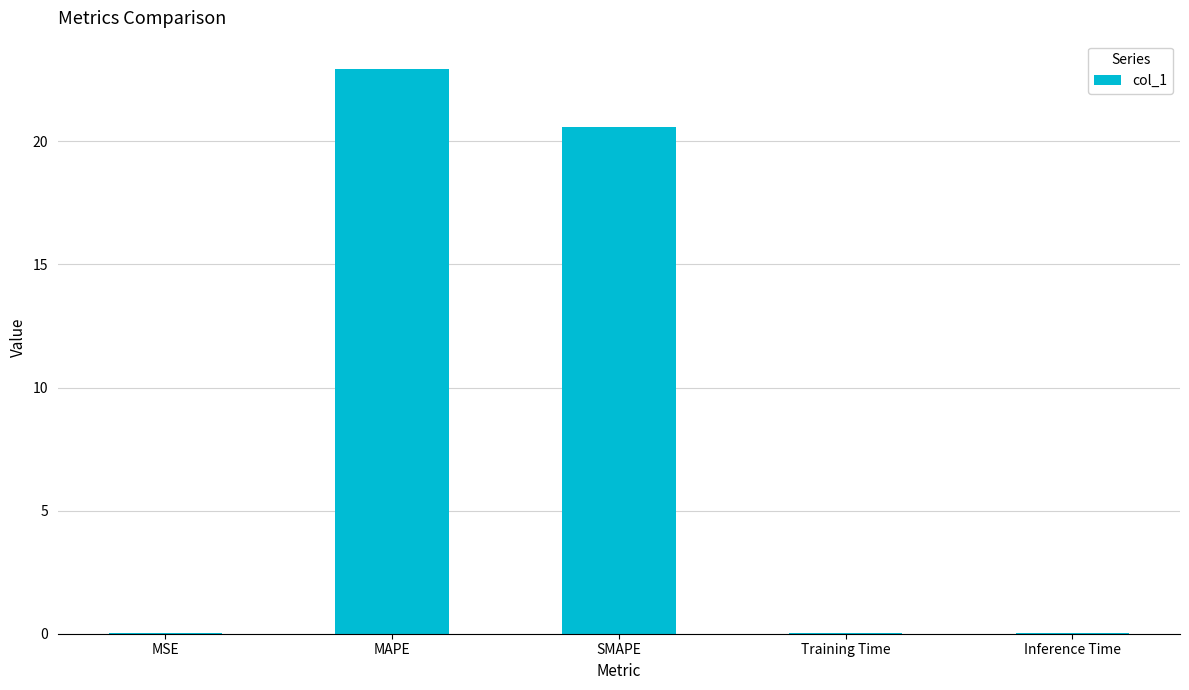

The value at Training Time is 0.0. True or false?

True